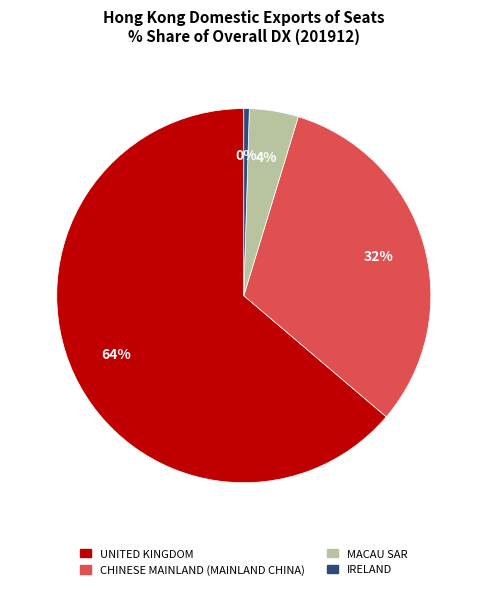

Is it true that IRELAND is 0% of the pie?

True